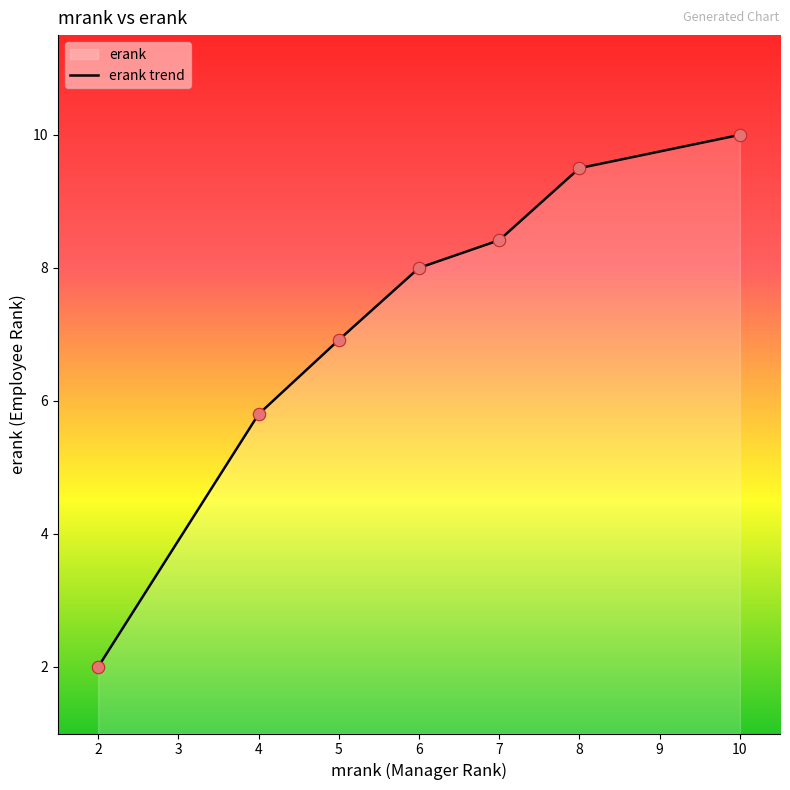

What is the change in value from 2 to 4?

+3.8